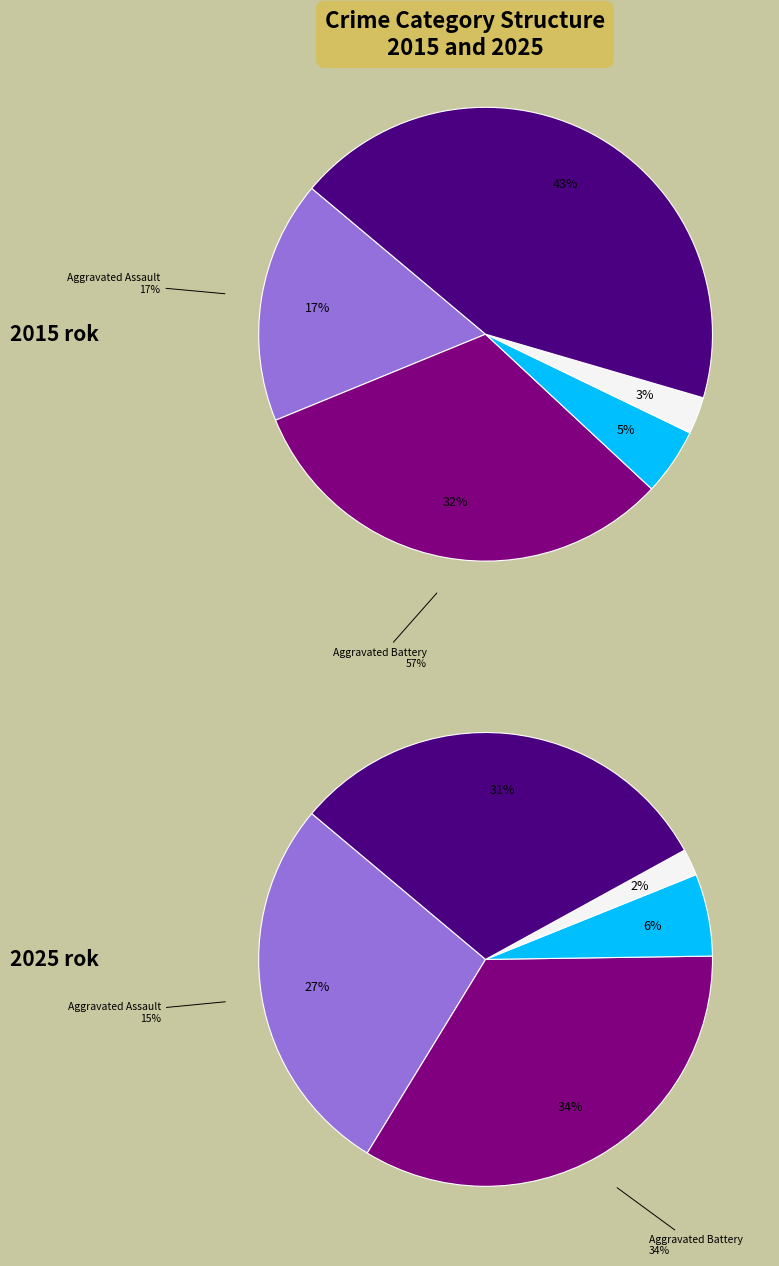

Which series has the largest range (max minus min)?

2015